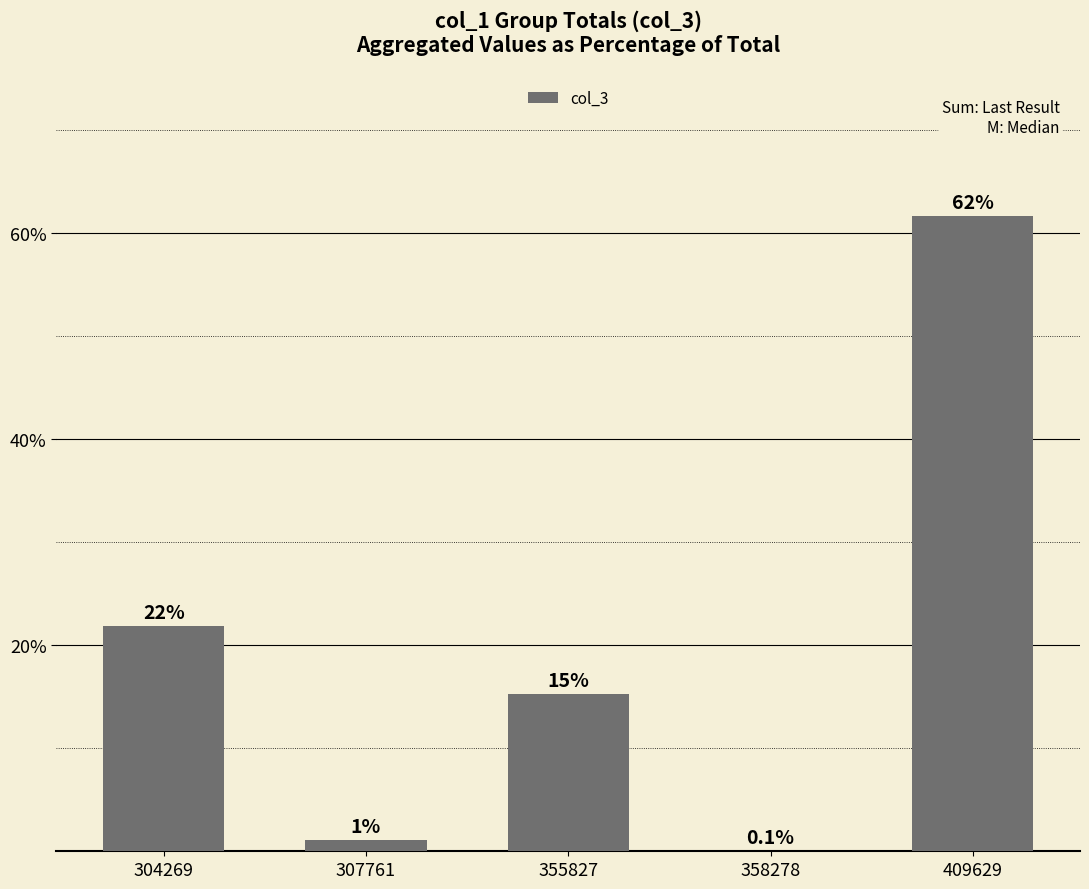

Where does the data first go above 15?

304269